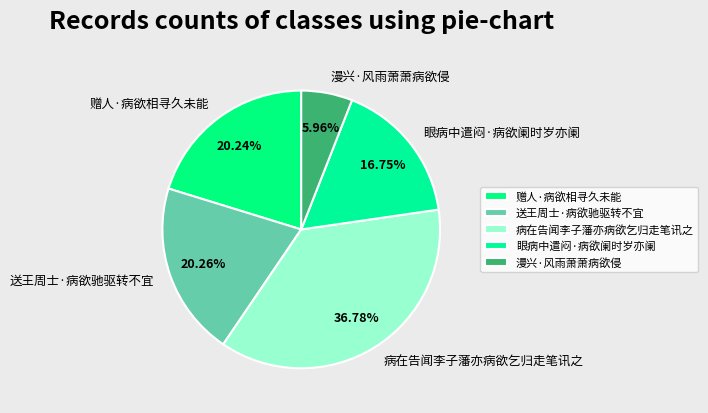

Is it true that 漫兴·风雨萧萧病欲侵 is 6% of the pie?

True